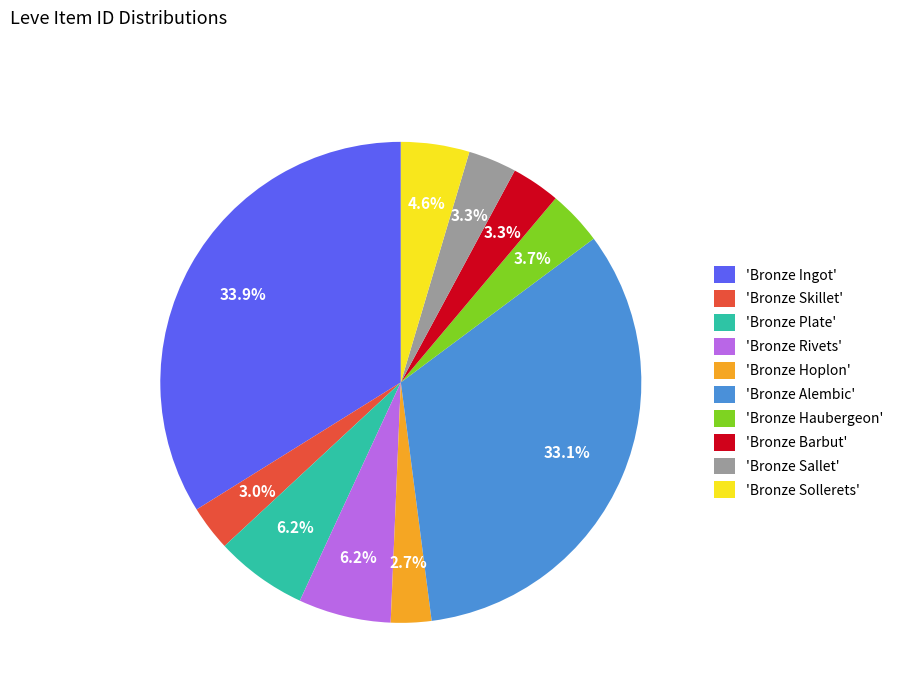

Which has a higher value, 'Bronze Sollerets' or 'Bronze Ingot'?

'Bronze Ingot'